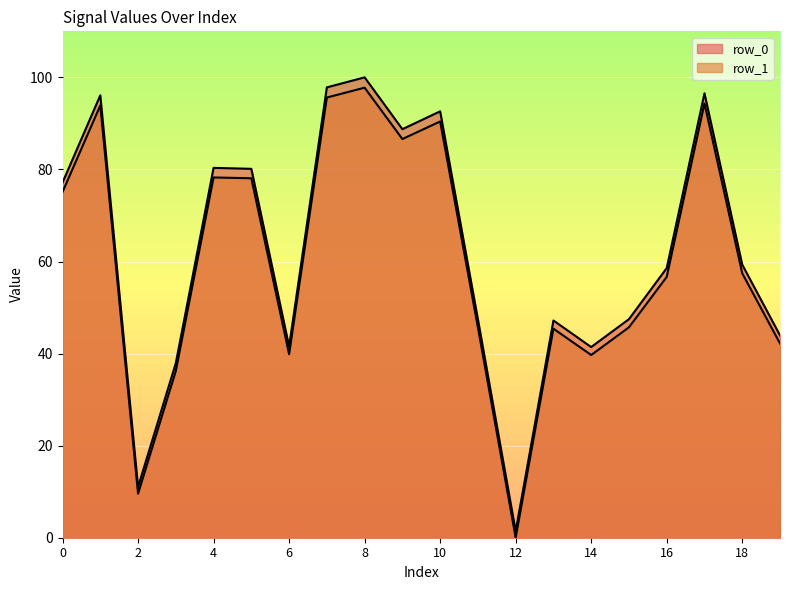

In row_1, how many points are higher than both neighbors (excluding endpoints)?

6